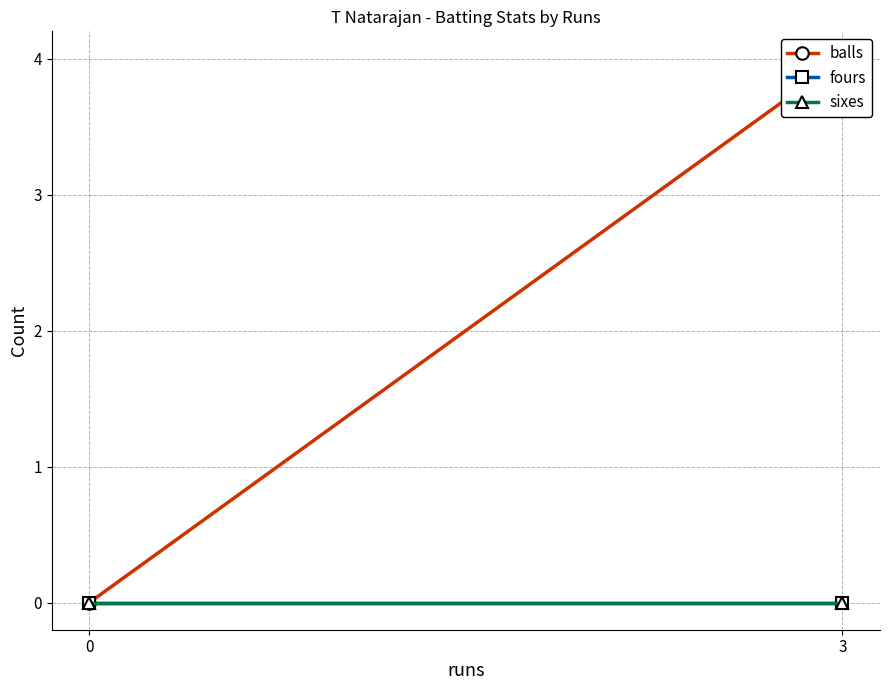

Reading left to right, extract all data points from this chart.

balls: 0=0	3=4
fours: 0=0	3=0
sixes: 0=0	3=0